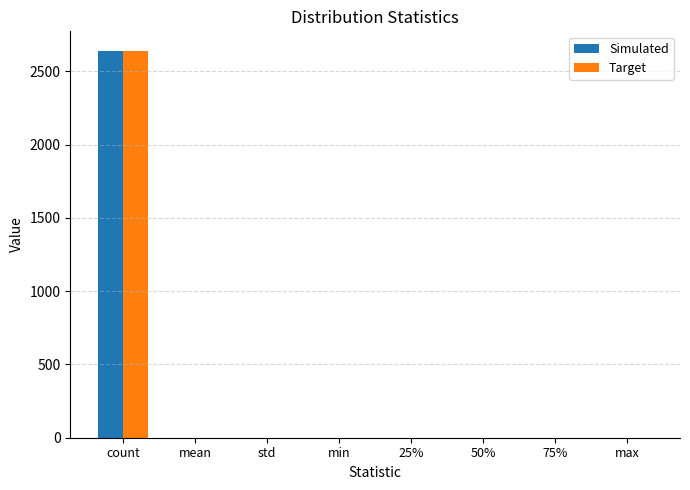

Is it true that Simulated equals 0.6 at 75%?

True